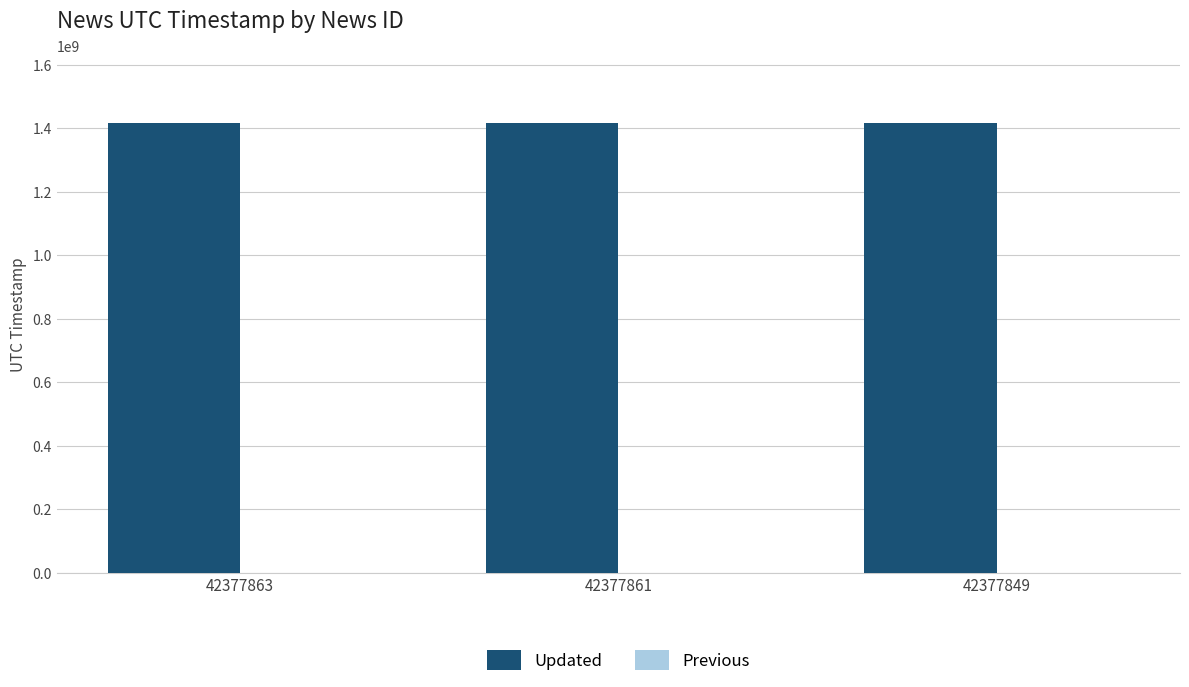

Is it true that the value at 42377863 is 1417287545?

True